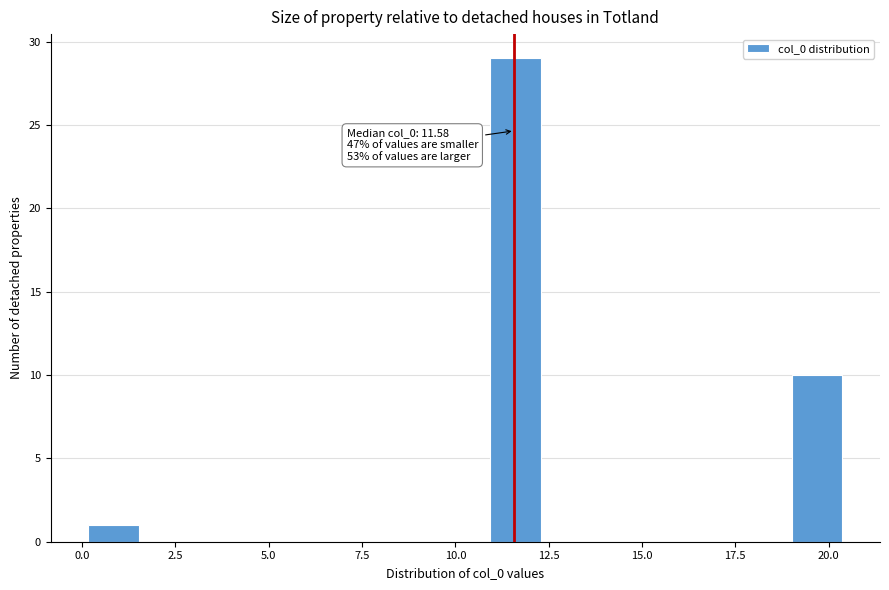

Around what value on the x-axis is the tallest bar? Give the approximate position of its centre, as read against the axis.

11.5